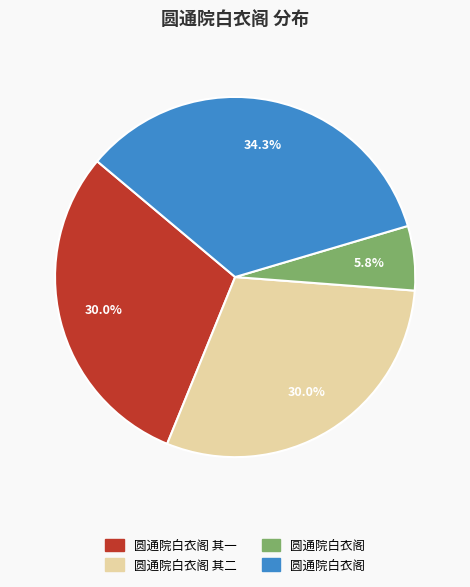

Is there any slice that represents more than half of the pie?

No